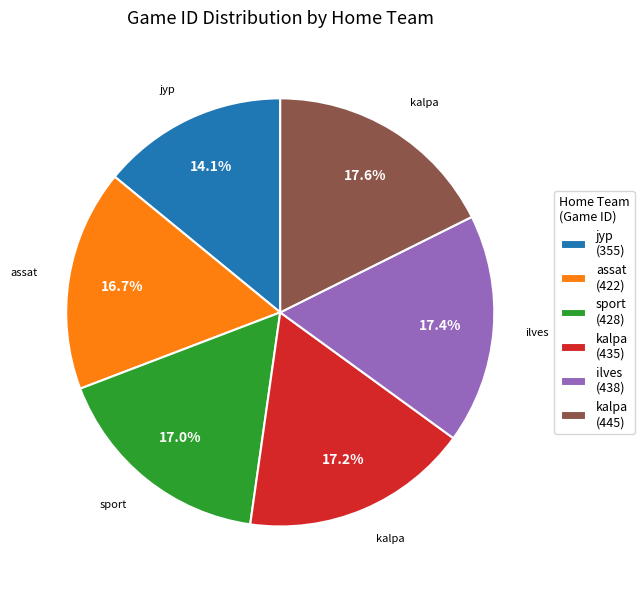

How many segments does this pie chart have?

6